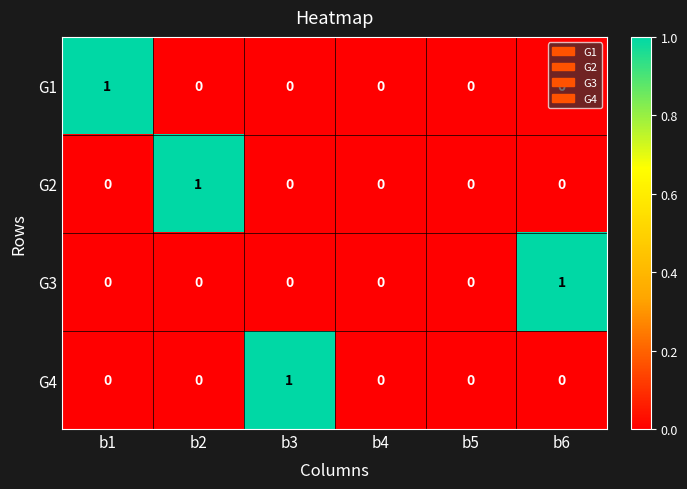

Count the number of data series in this chart.

4